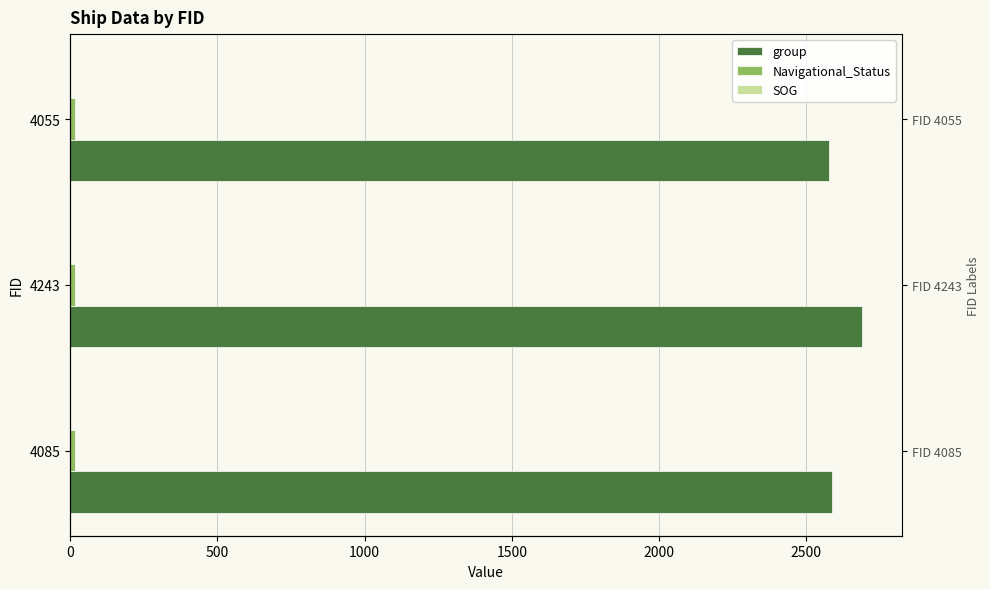

At how many categories does at least one series exceed 2388?

3